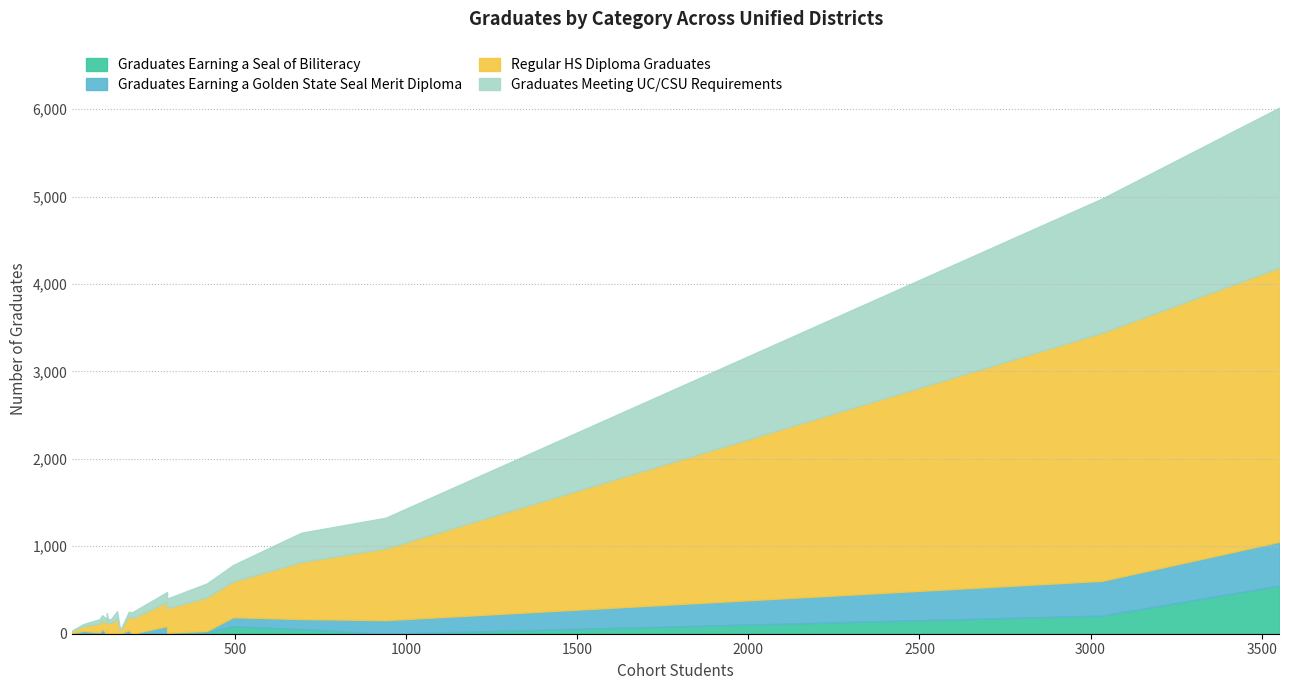

True or false: Graduates Earning a Seal of Biliteracy has more than 2 interior local peaks.

True